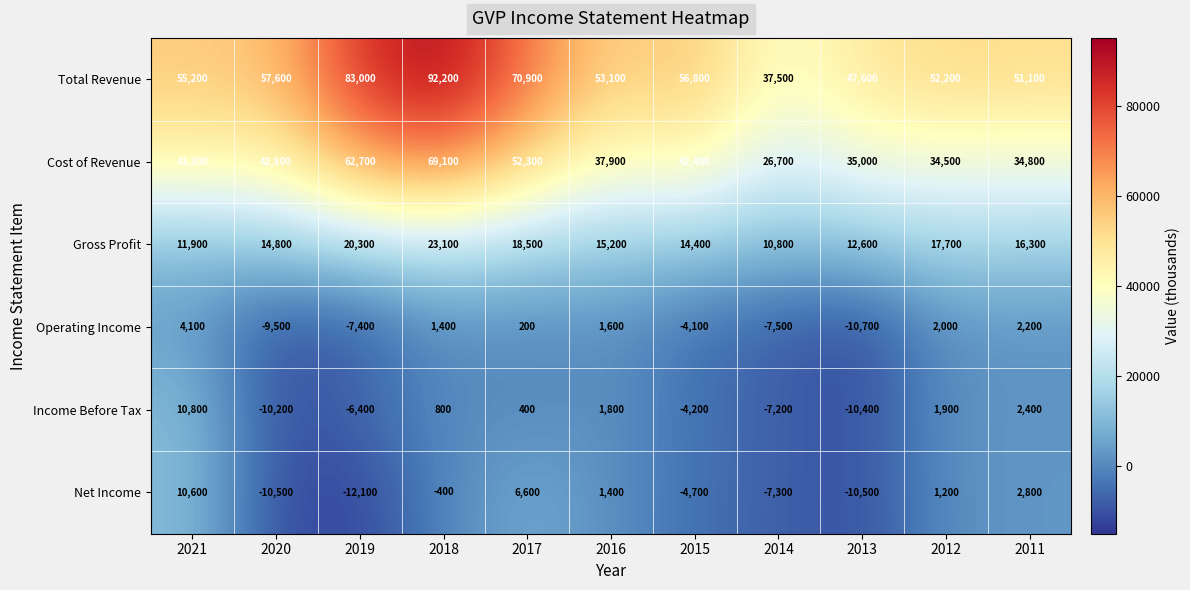

True or false: Cost of Revenue has a value of 96564 at 2019.

False